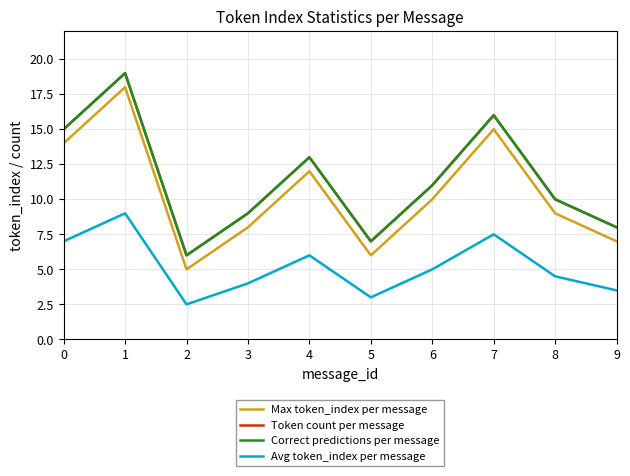

Is this an area chart (filled region under the line)?

No